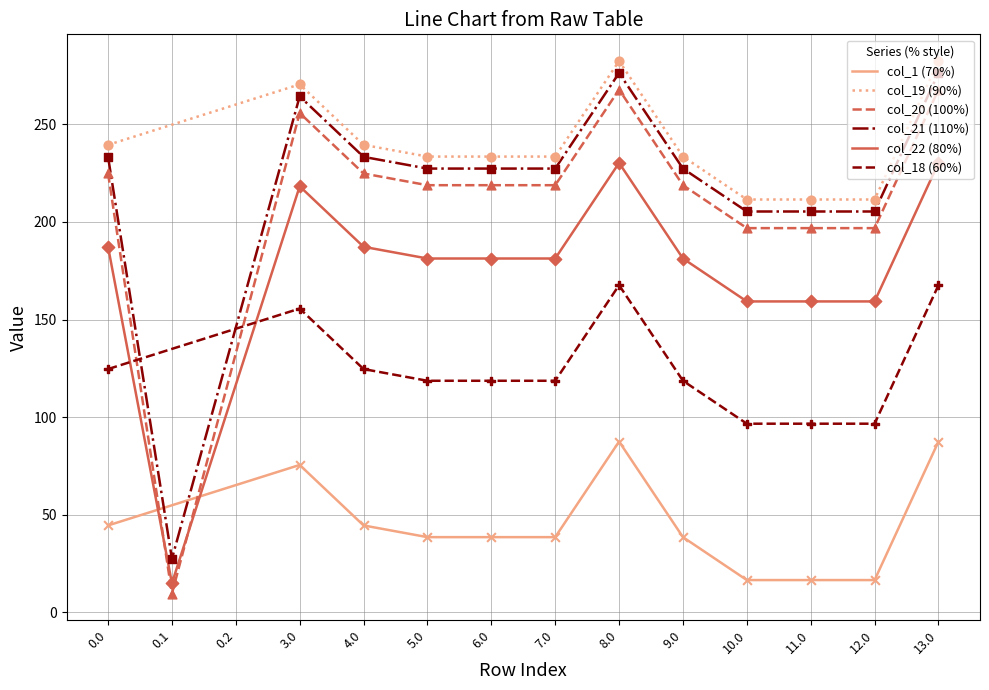

True or false: col_1 (70%) and col_19 (90%) intersect in this chart.

False